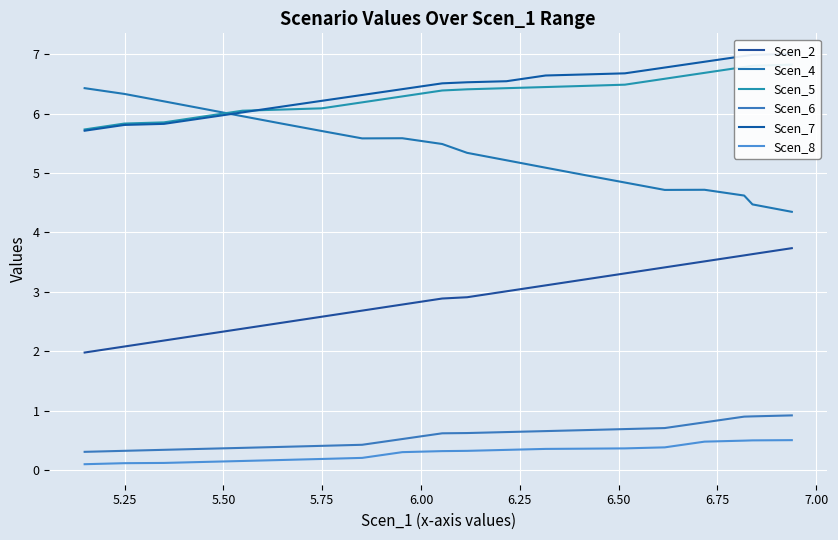

True or false: Scen_6 has a value of 0.4 at 6.50.

True